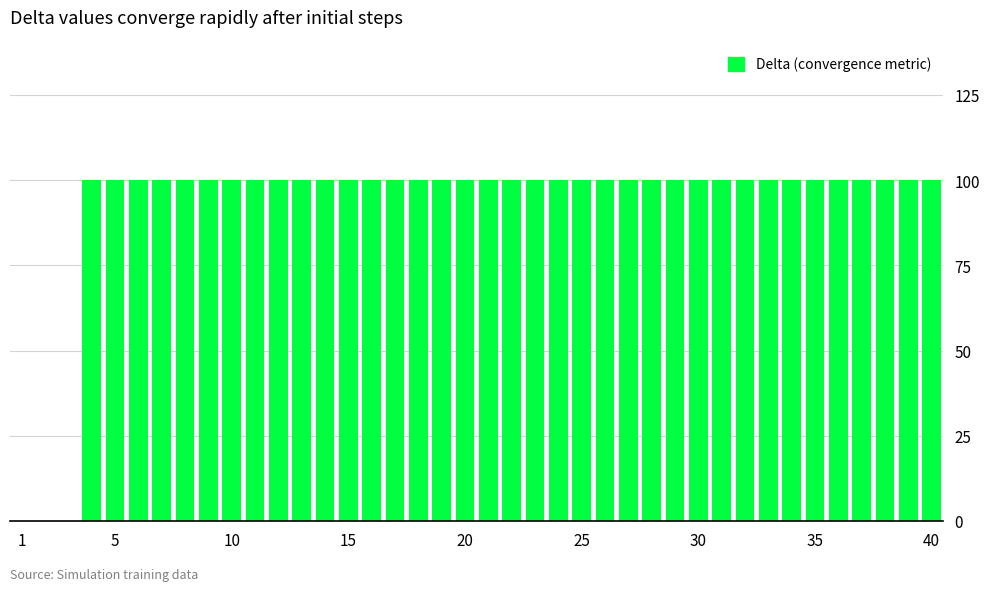

What is the greatest value displayed?

100.0